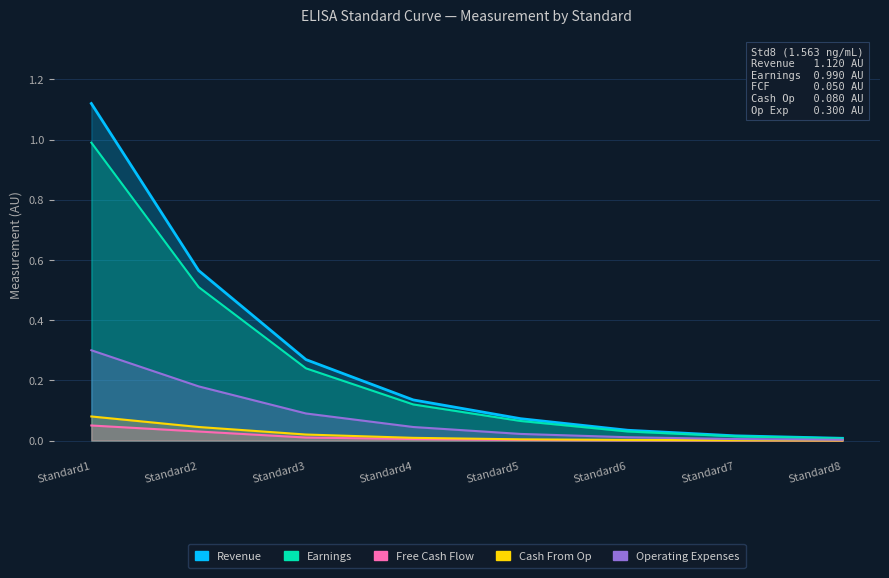

Which has a higher value, Standard1 or Standard5?

Standard1